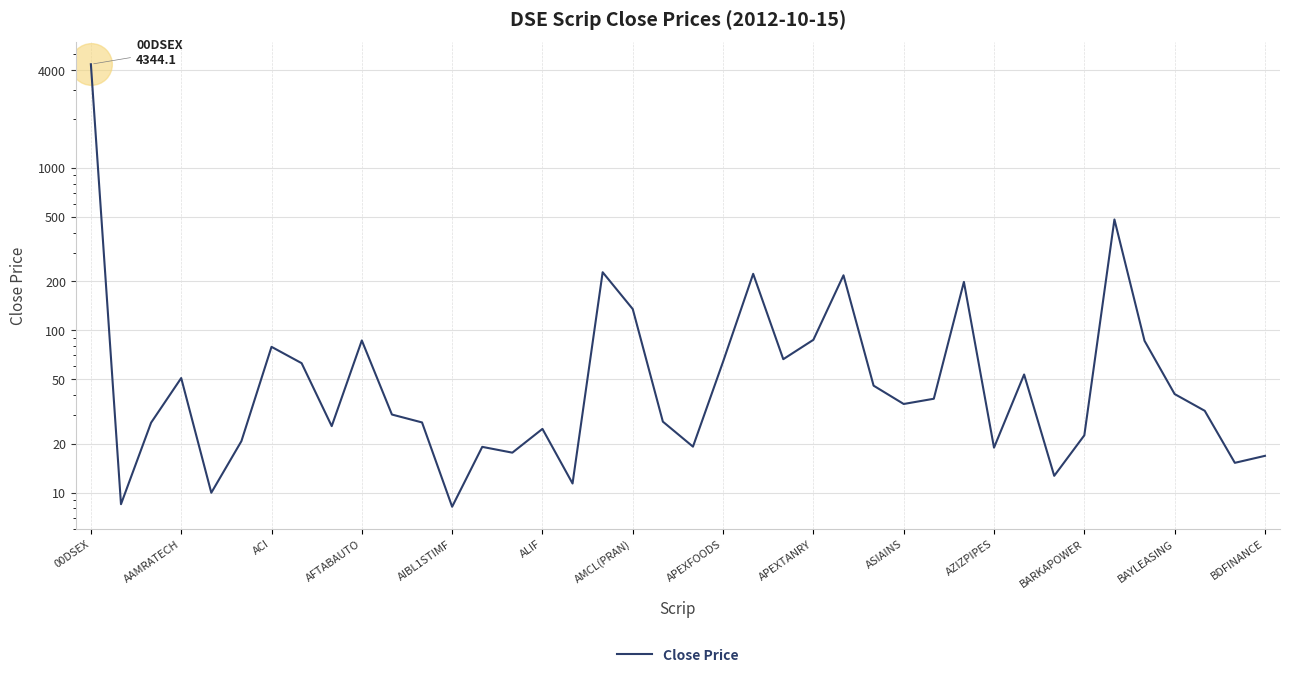

Between 31 and 15, which is larger?

31